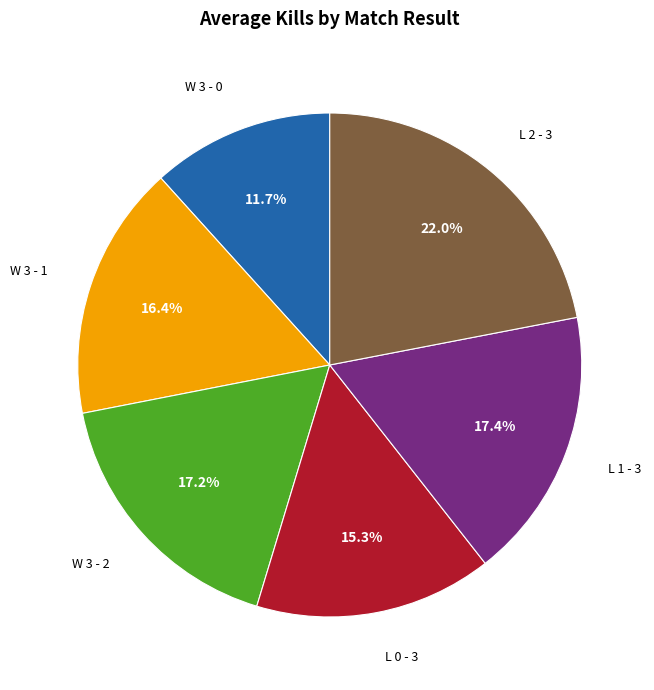

What percentage is NOT represented by L 1 - 3?

82.6%